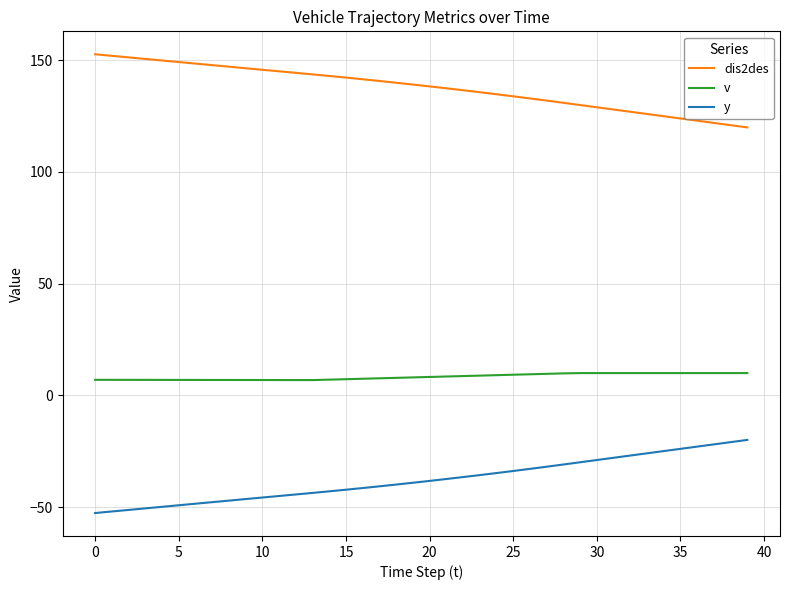

True or false: dis2des and y intersect in this chart.

False